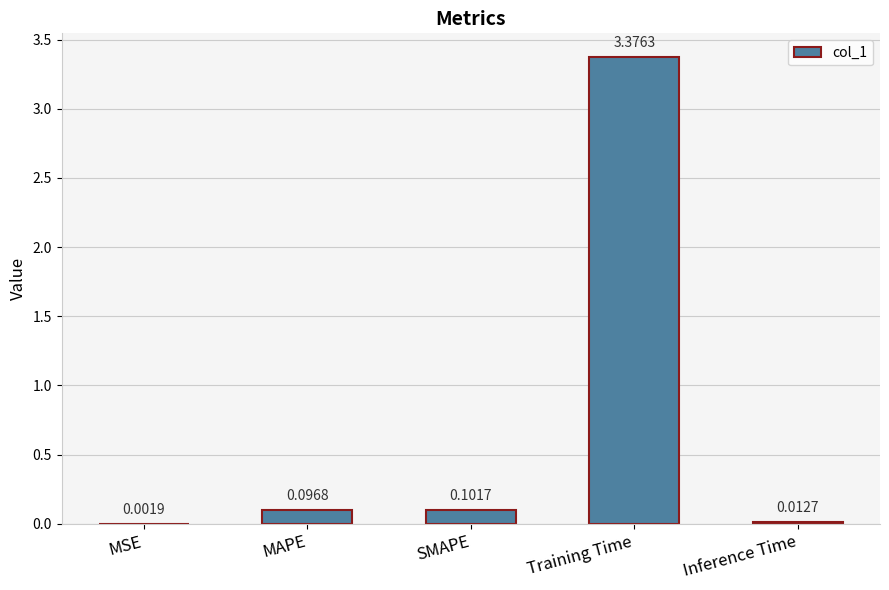

Between Inference Time and MSE, which is larger?

Inference Time